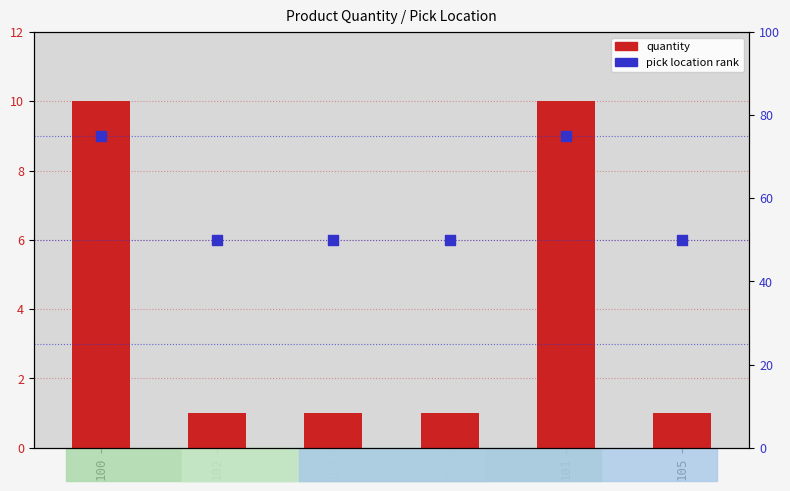

Which series contains the highest Y value?

pick_location_rank